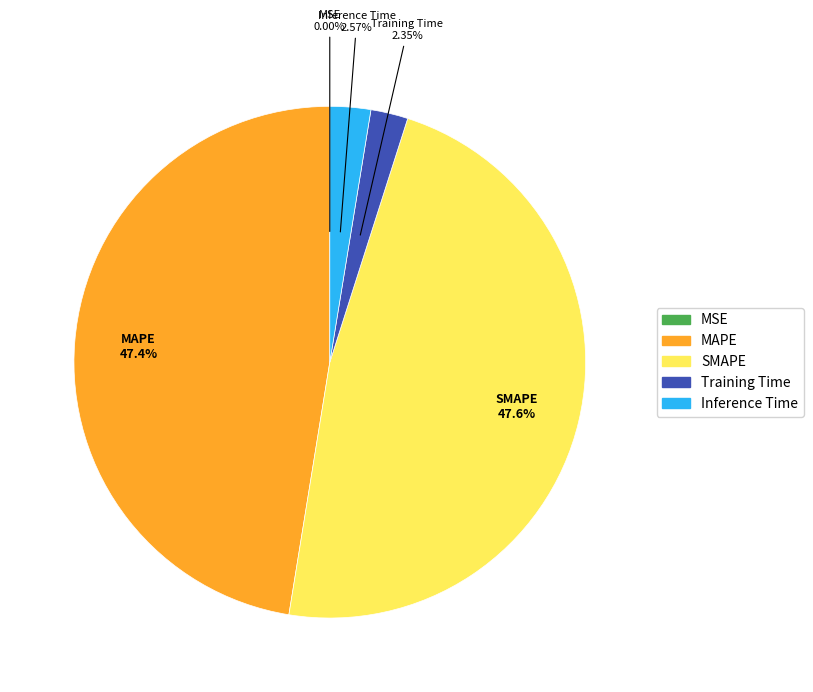

What is the total percentage of SMAPE and Training Time?

50.0%